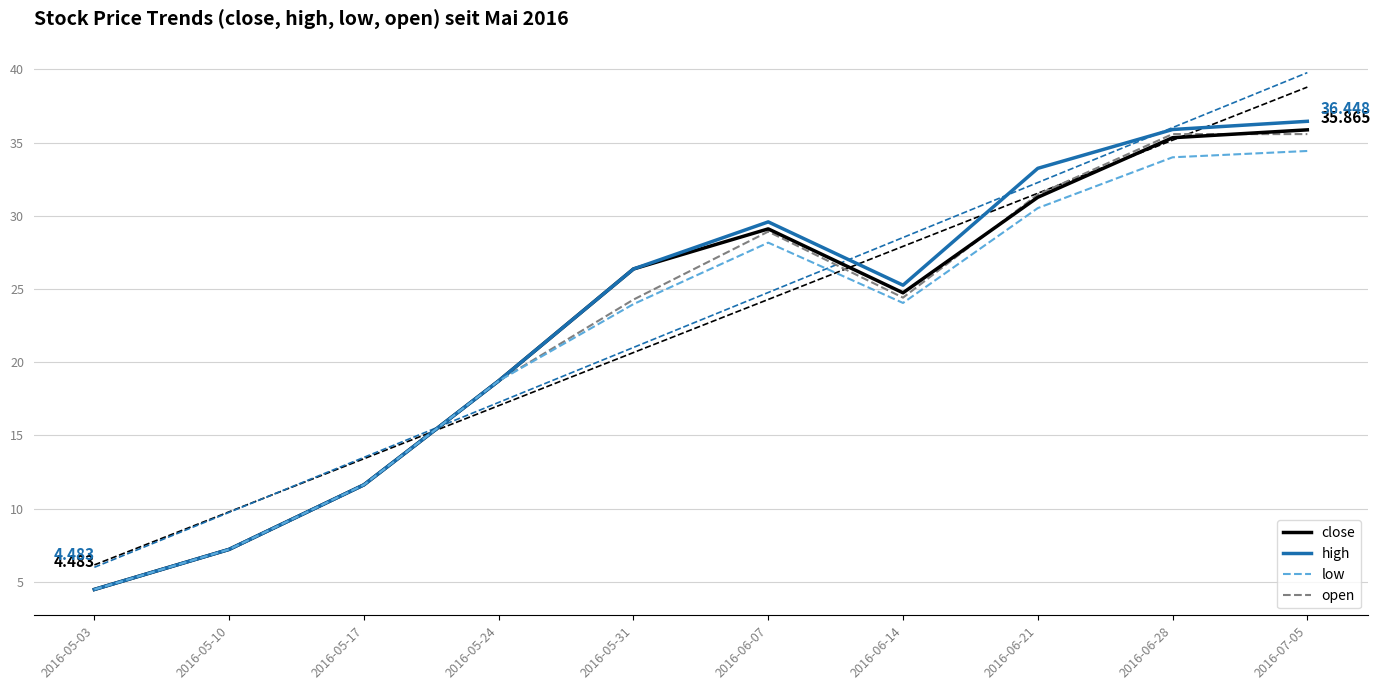

What is the approximate value of low at 2016-05-31?

24.0